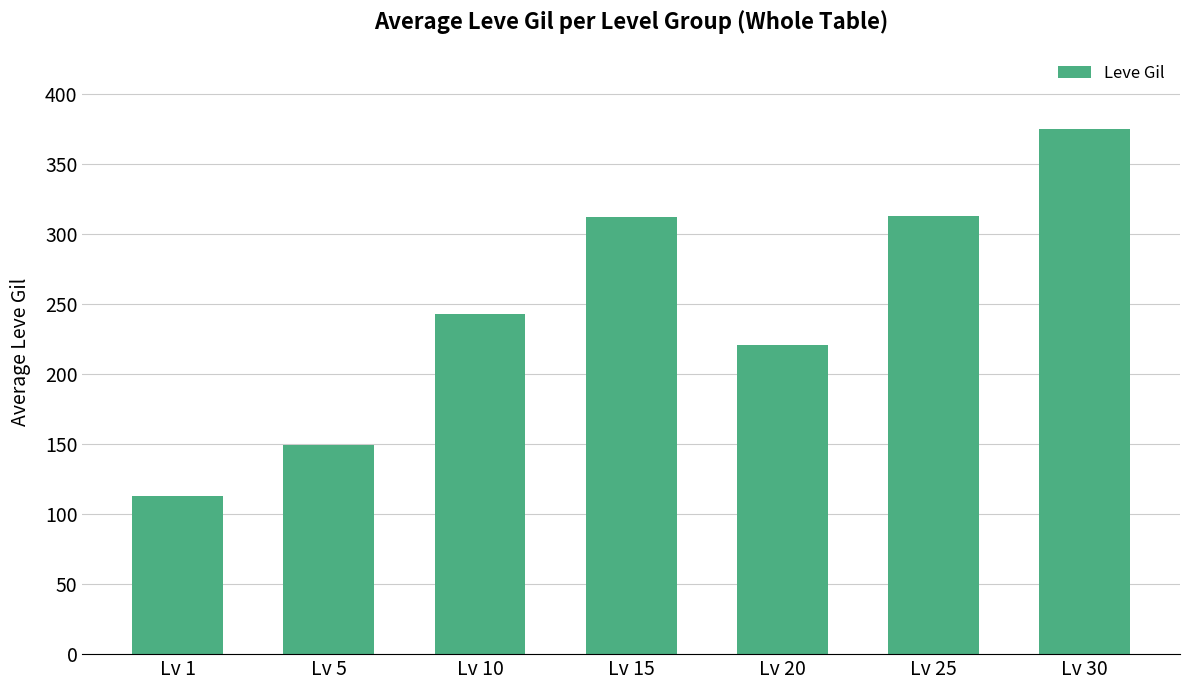

What is the sum of the values at Lv 30 and Lv 25?

687.9